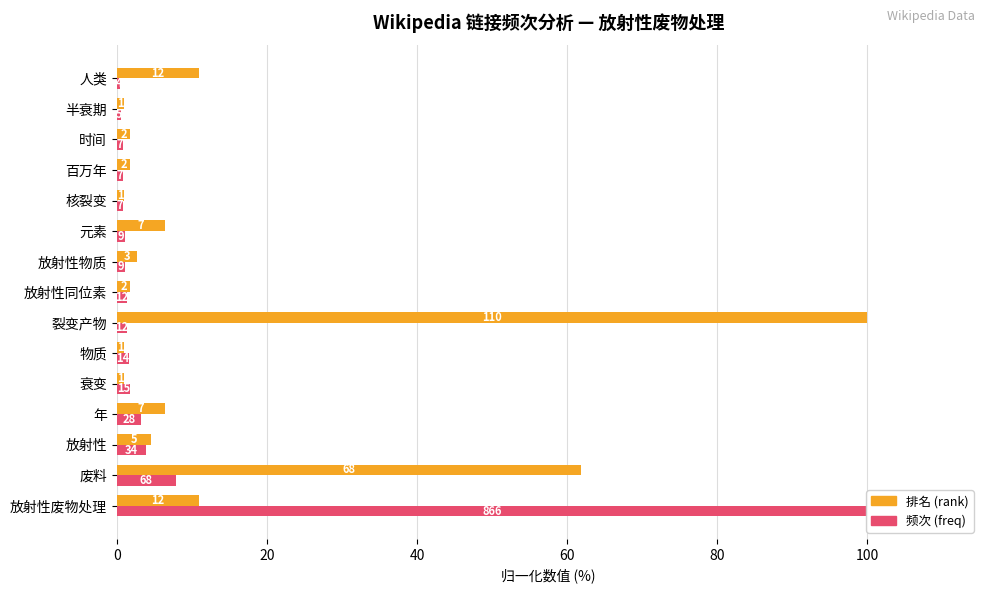

What is the difference between the maximum and minimum values in the 排名 (rank) series?

99.1